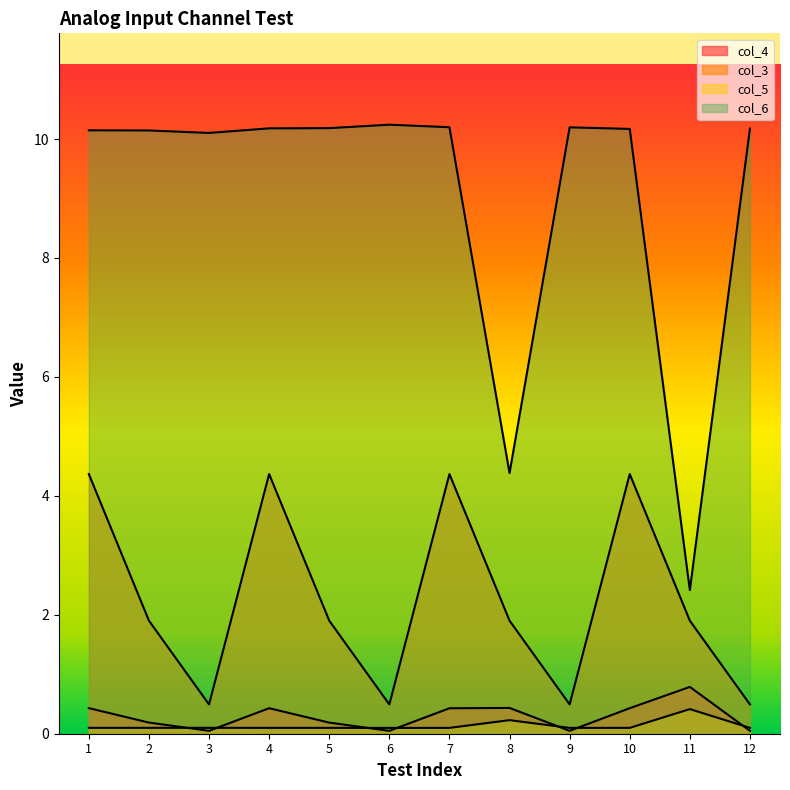

What is the value of the col_6 point at the 8th from the left?

4.4